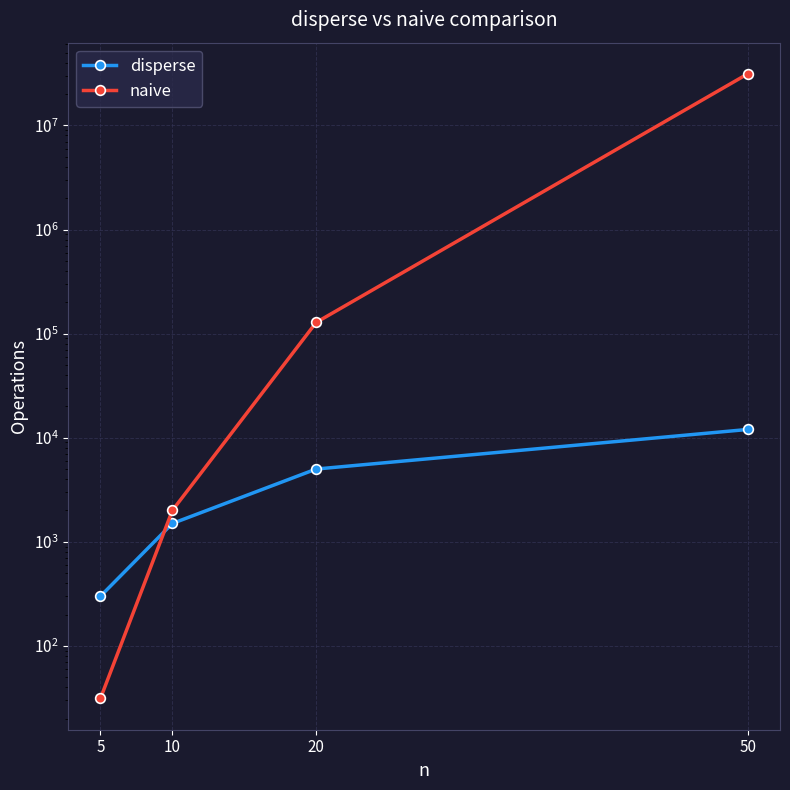

The value of naive at 20 is 128000.0. True or false?

True